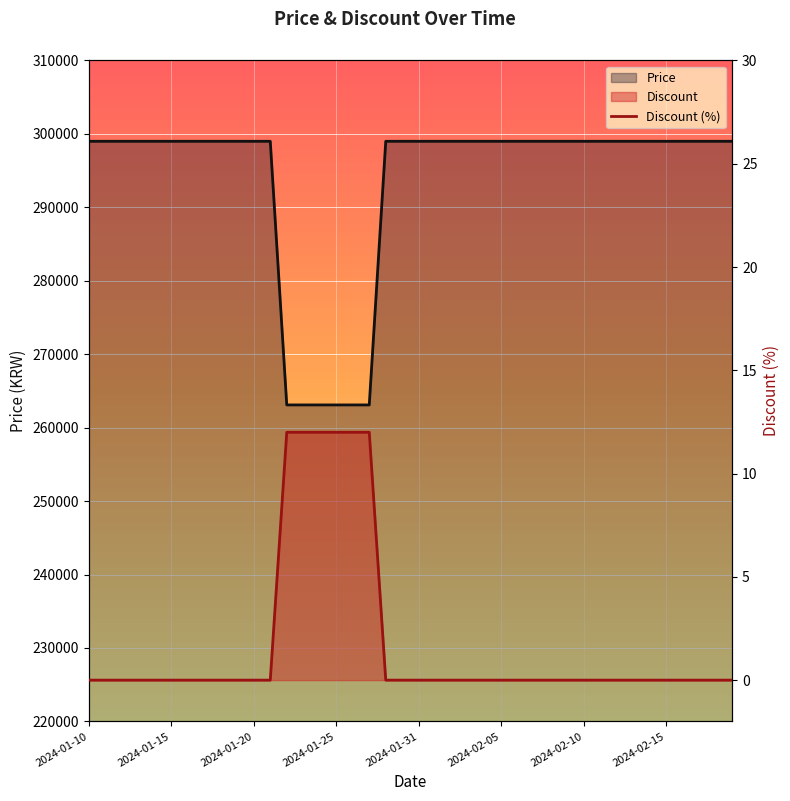

Between 12 and 13, which is larger?

12